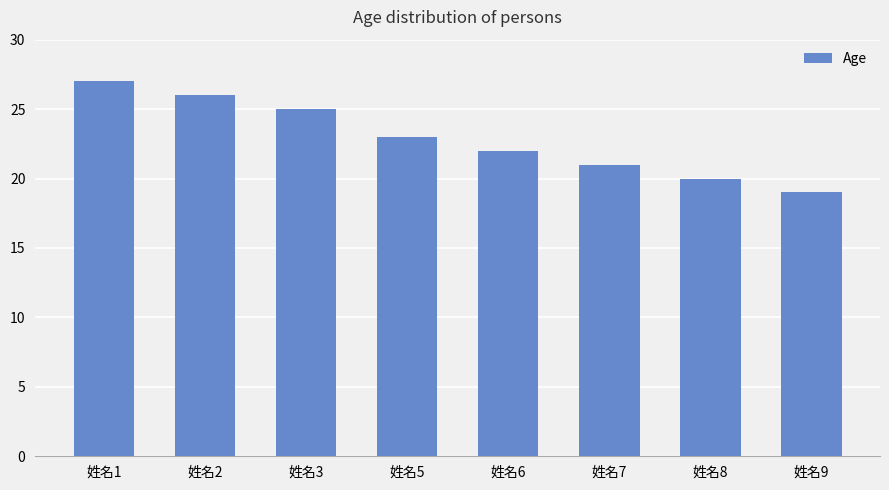

Reading left to right, list all the values displayed in this chart.

姓名1=27	姓名2=26	姓名3=25	姓名5=23	姓名6=22	姓名7=21	姓名8=20	姓名9=19